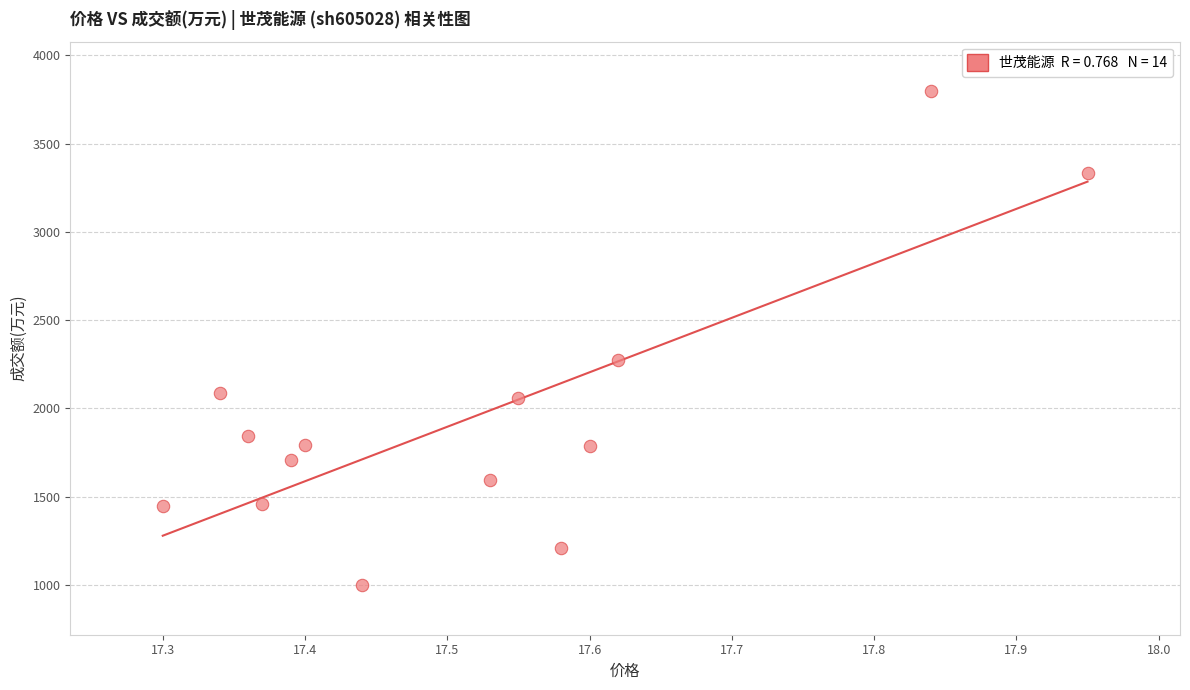

What Y value in the scatter plot is closest to 2398?

2273